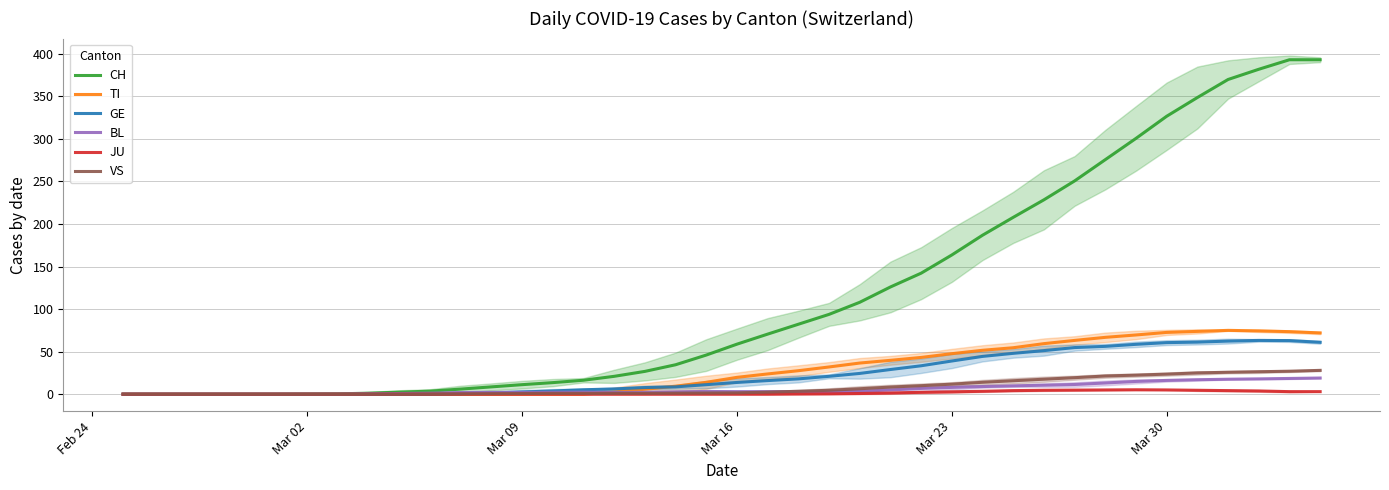

True or false: TI and GE cross at least once.

True